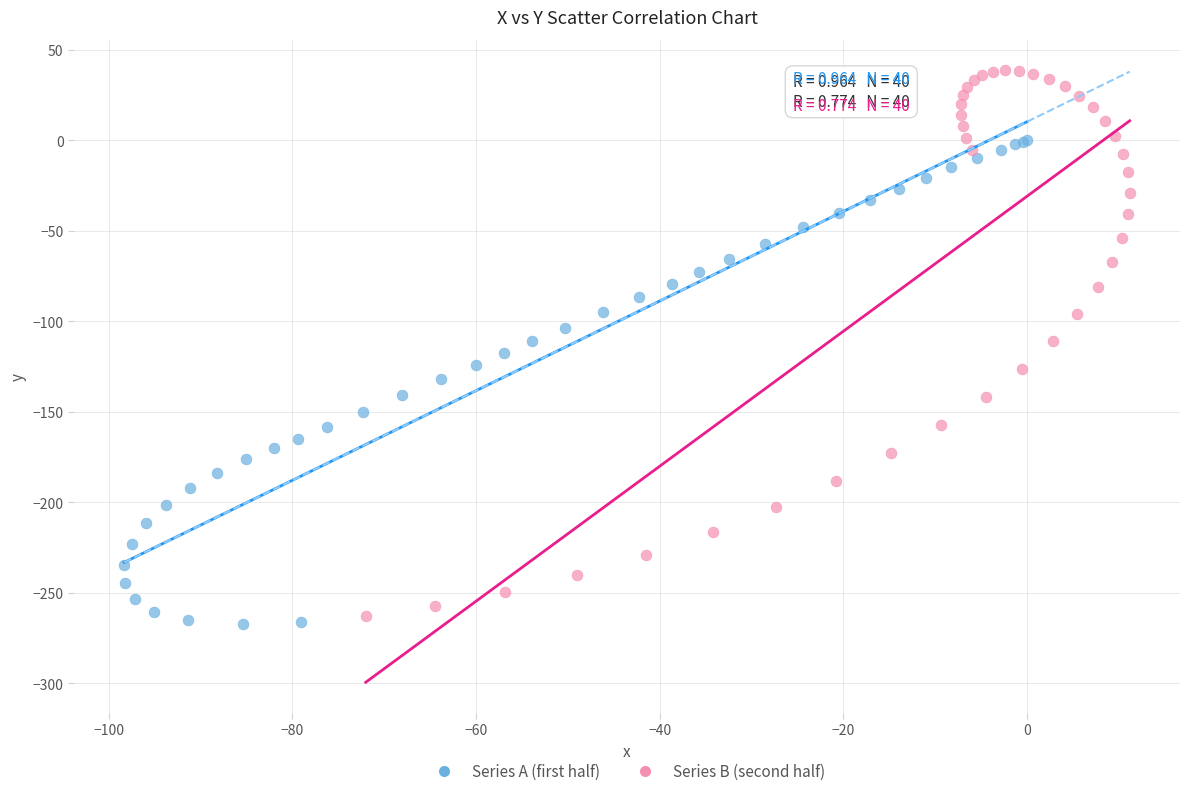

Which series has the widest spread of Y values?

Series B (second half)